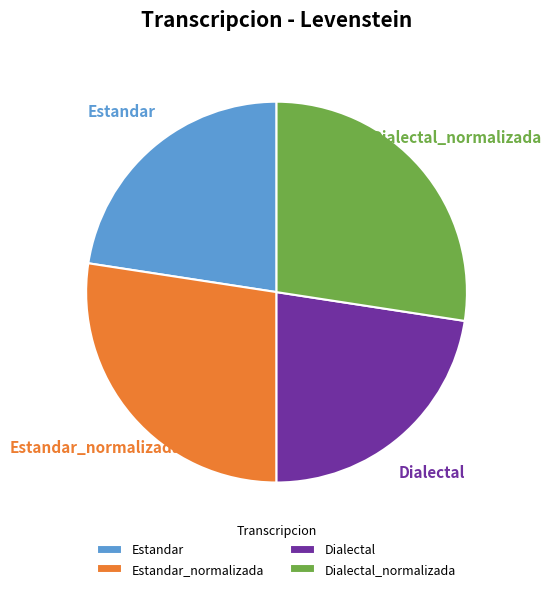

Is there a majority slice in this chart?

No